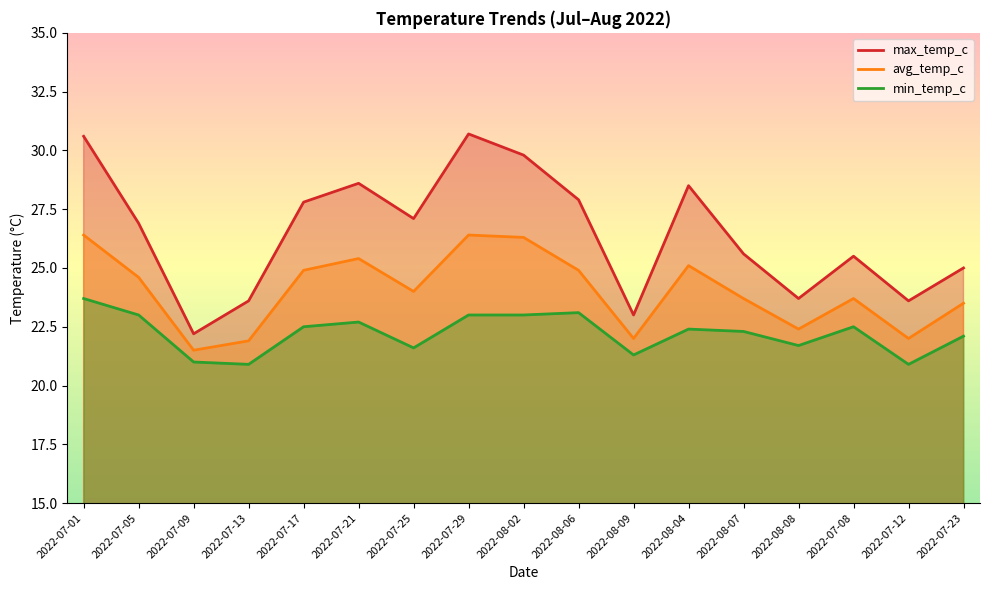

What position from the left is 2022-07-21?

6